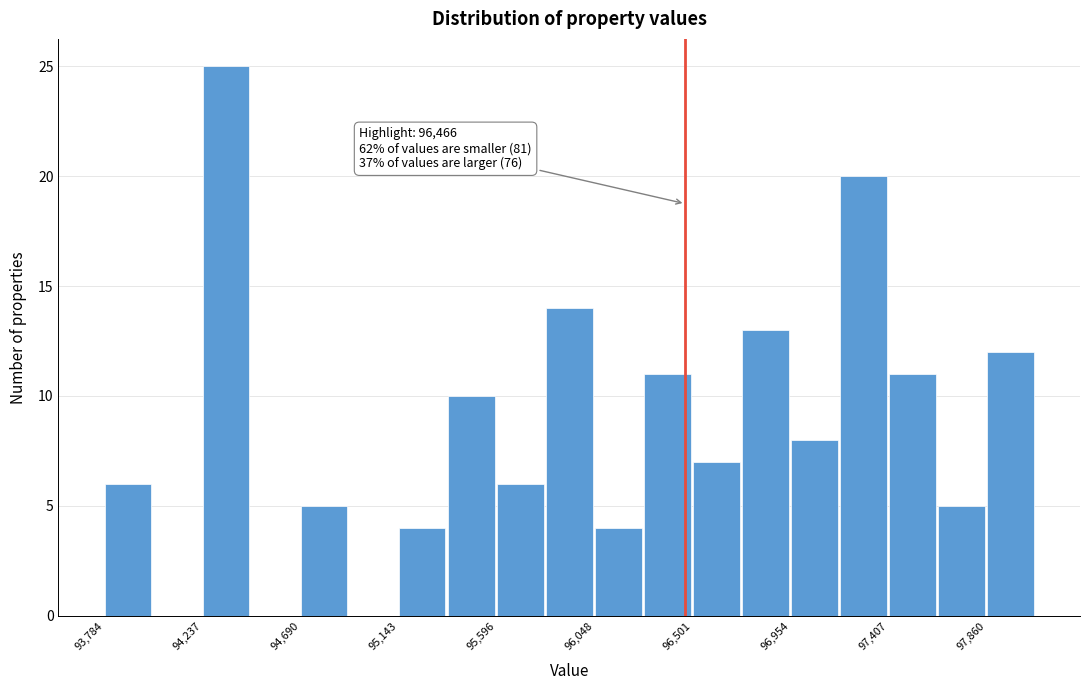

Which range on the x-axis has the tallest bar?

94250 to 94450